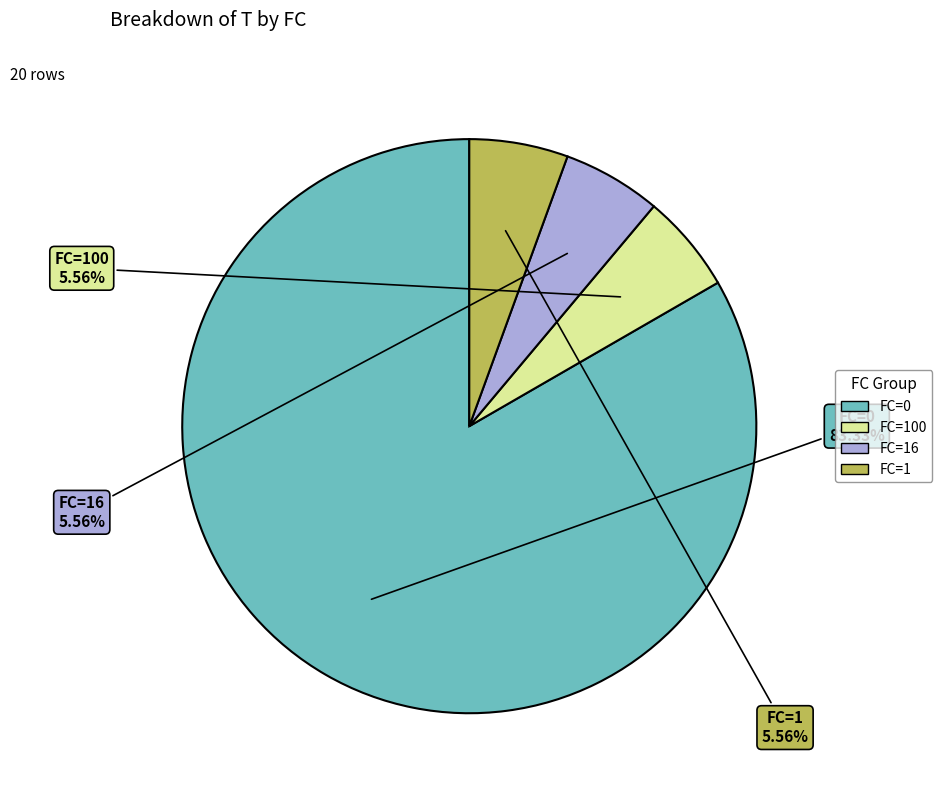

Is there a majority slice in this chart?

Yes